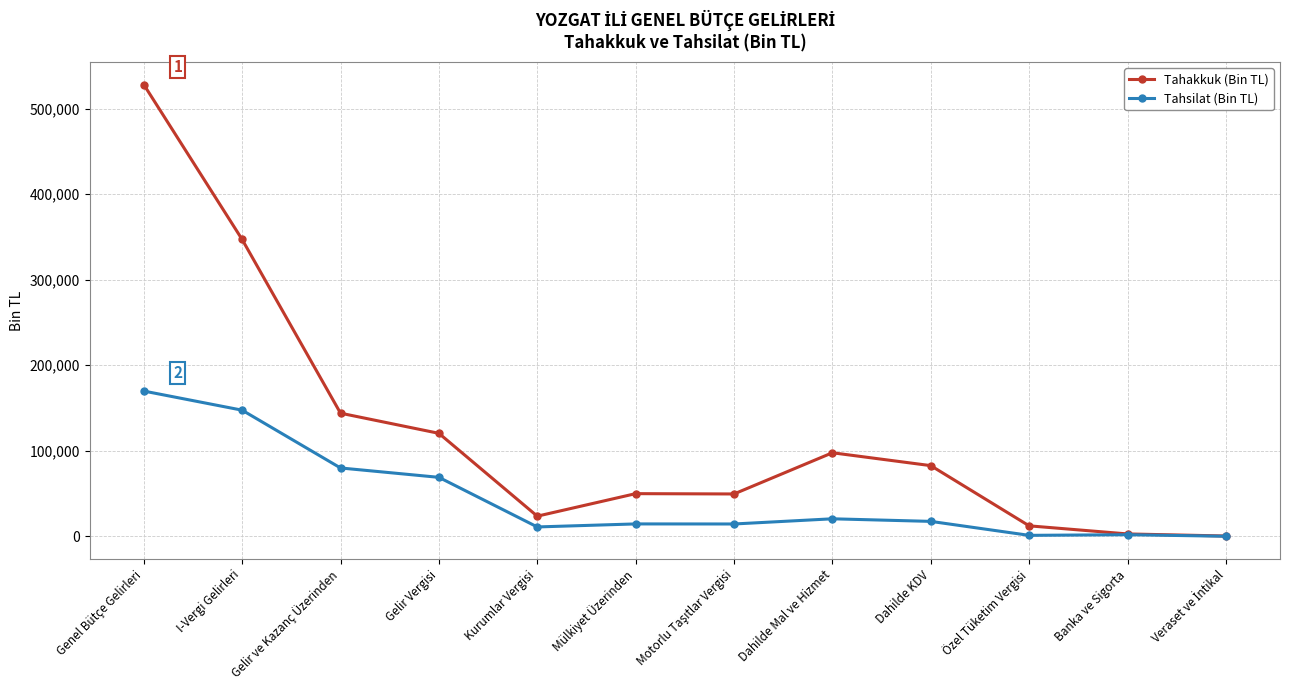

Does the chart display data point markers on the line(s)?

Yes